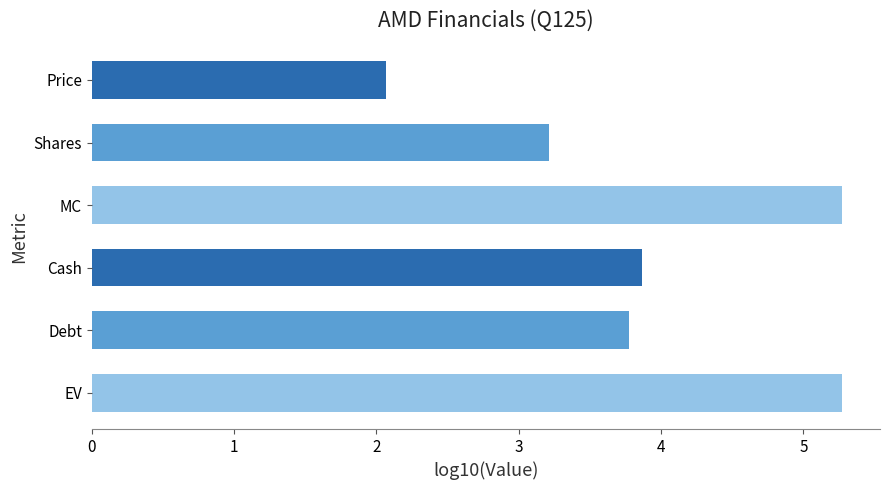

What is the ratio of the value at Shares to the value at Cash?

0.8